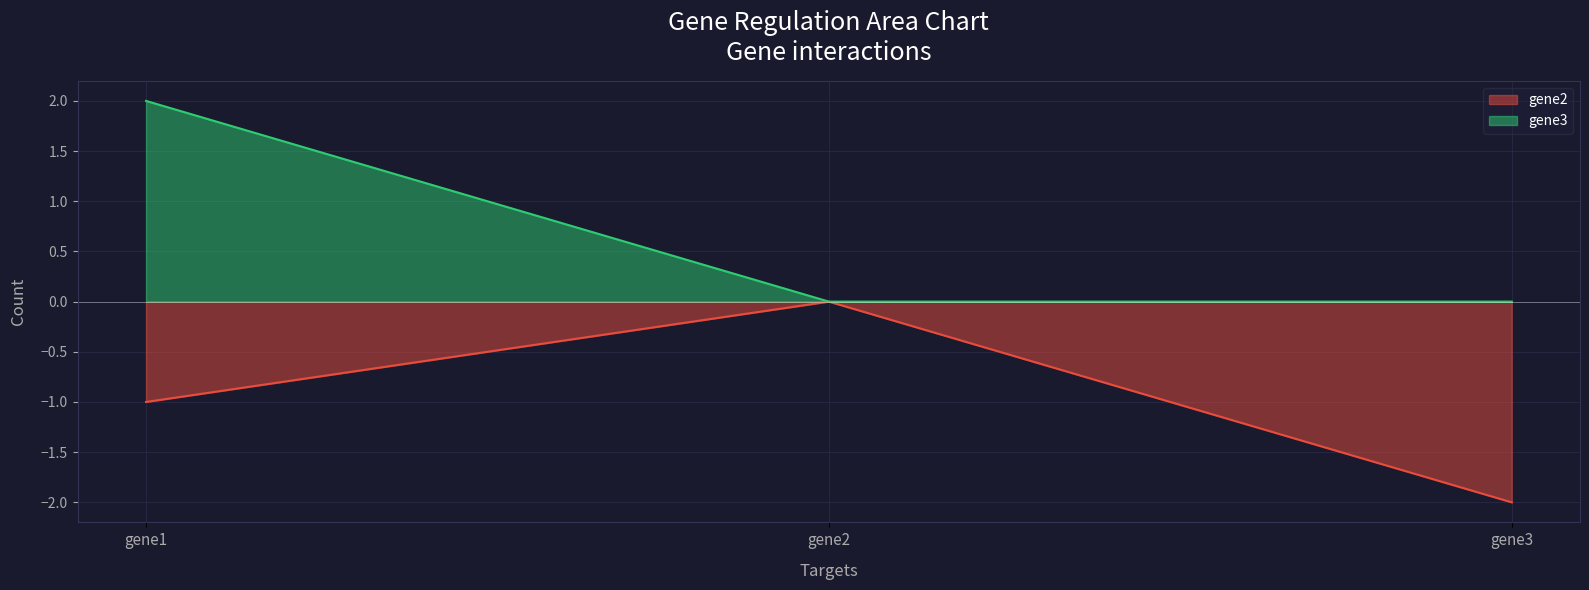

How many values in the gene2 series are below -1?

1